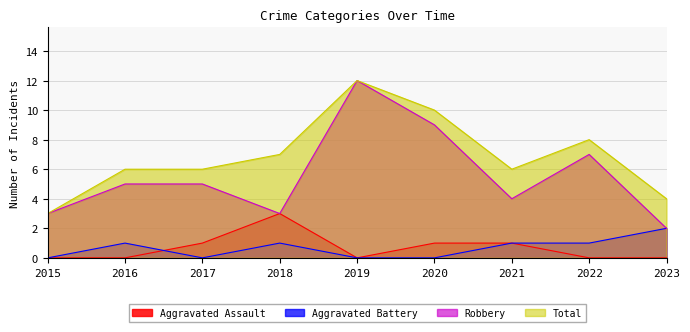

At which category does the chart reach its peak across all series?

2019